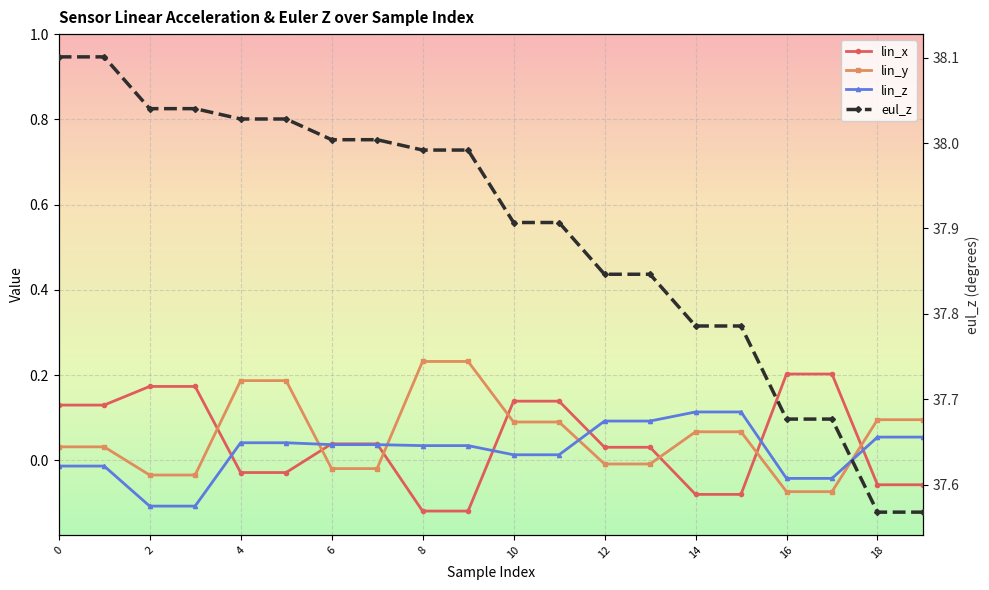

At 2, list the series in order from largest to smallest.

eul_z, lin_x, lin_y, lin_z